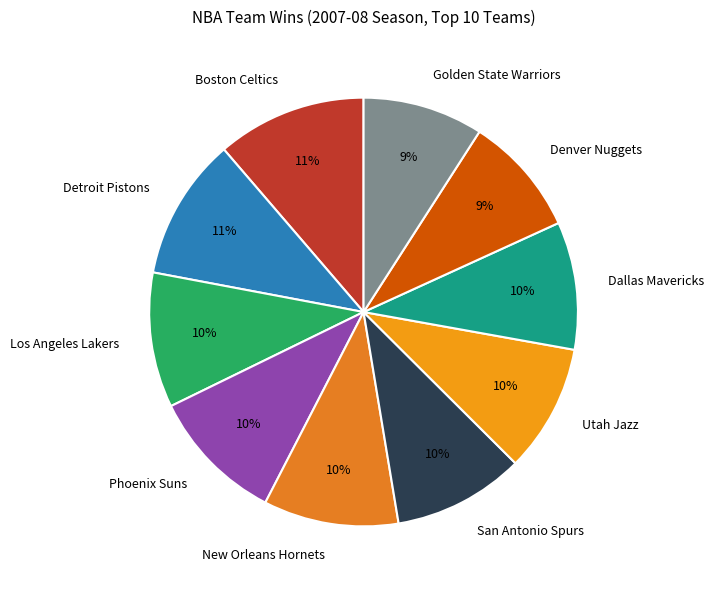

Between Los Angeles Lakers and Boston Celtics, which is larger?

Boston Celtics